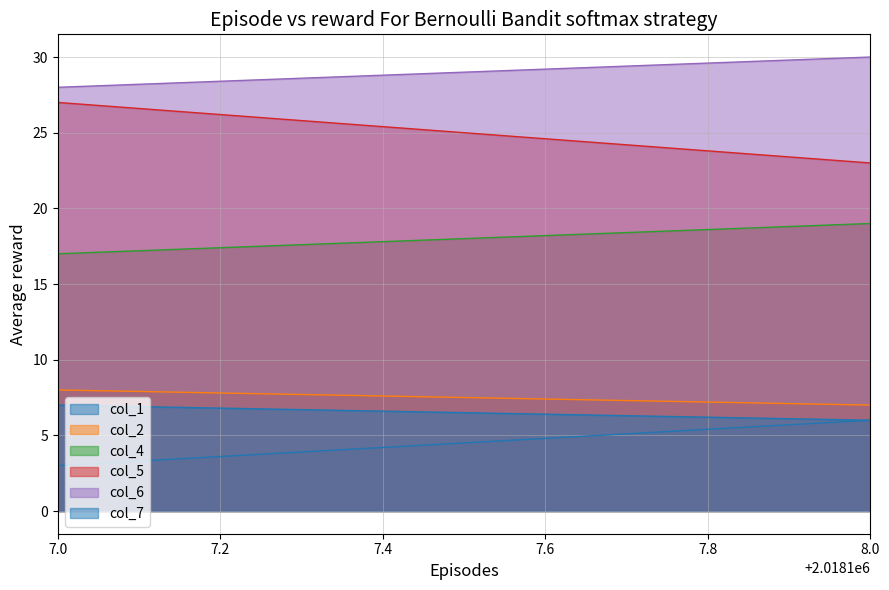

Which series has the widest spread of values?

col_5